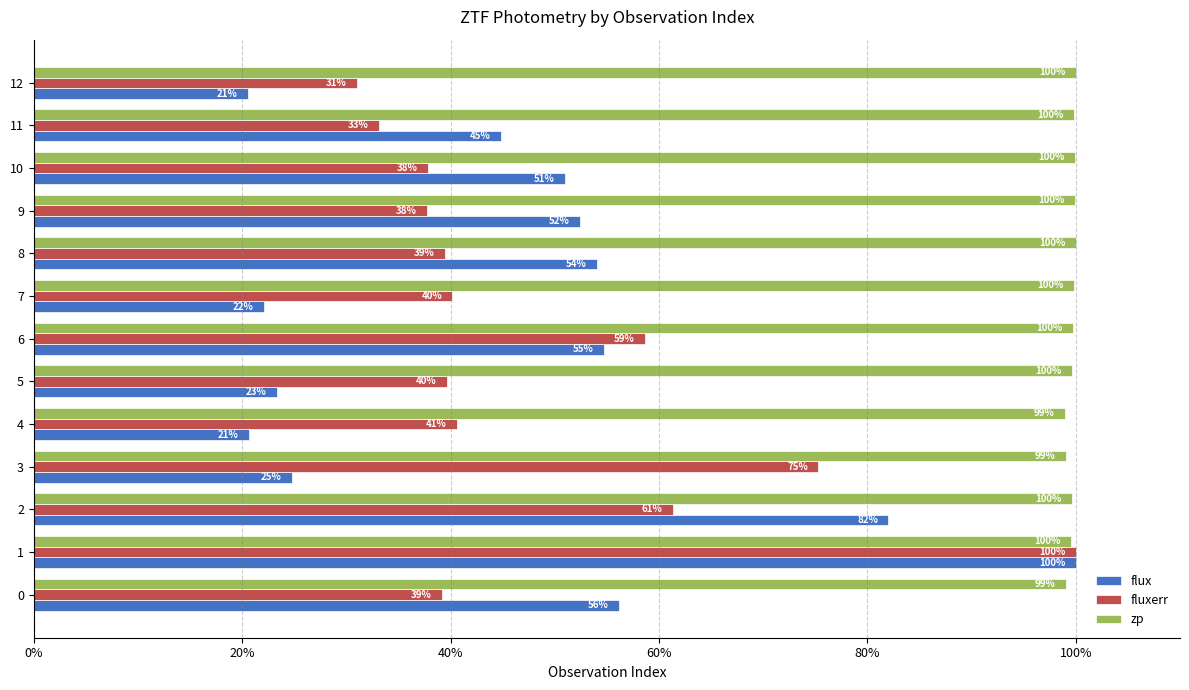

Rank the series at 11 from highest to lowest value.

zp, flux, fluxerr